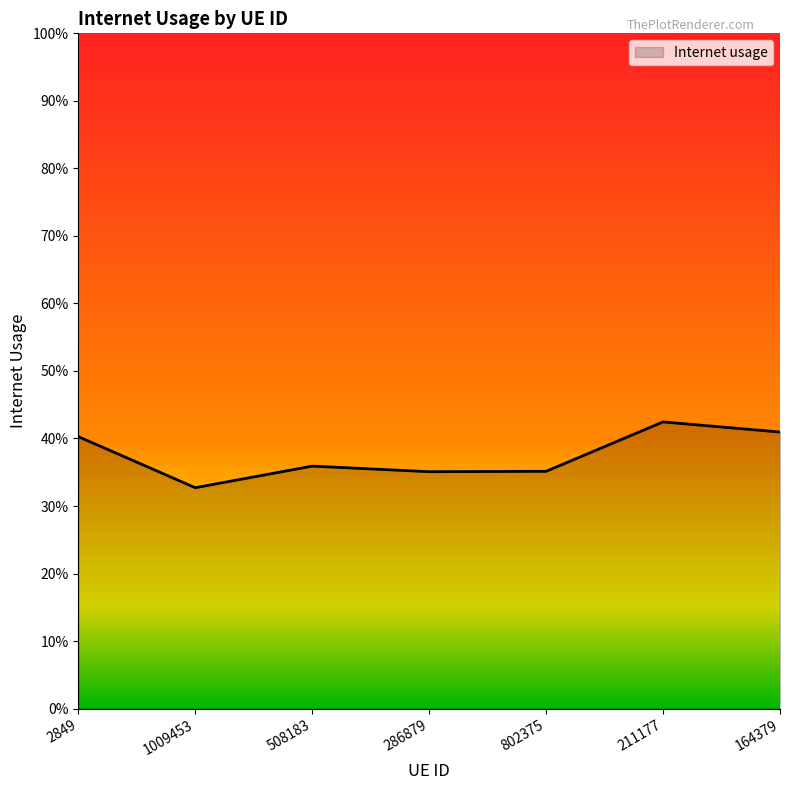

What is the average value?

0.4